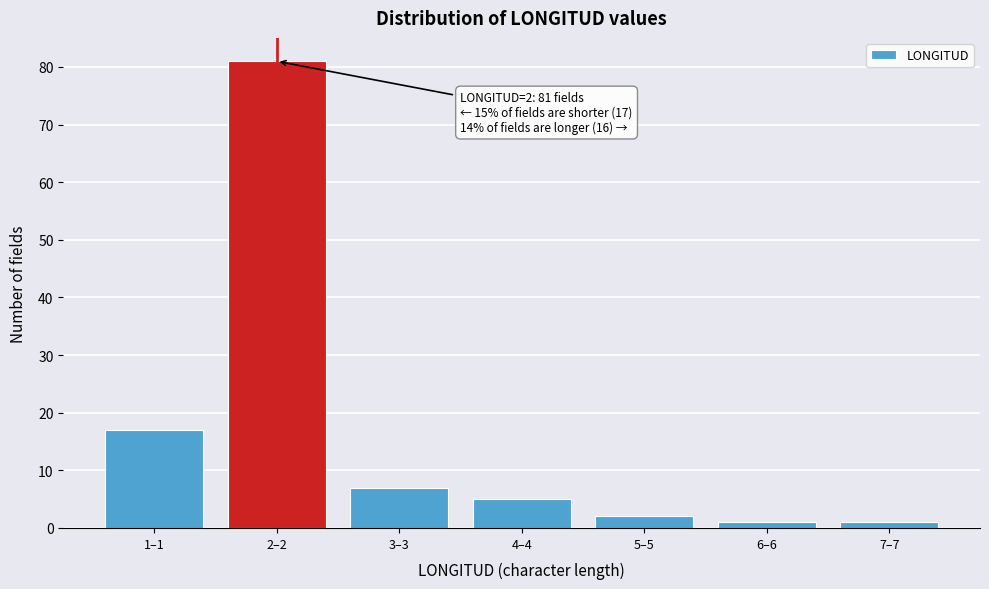

Reading right to left, list all the values displayed in this chart.

7–7=1	6–6=1	5–5=2	4–4=5	3–3=7	2–2=81	1–1=17